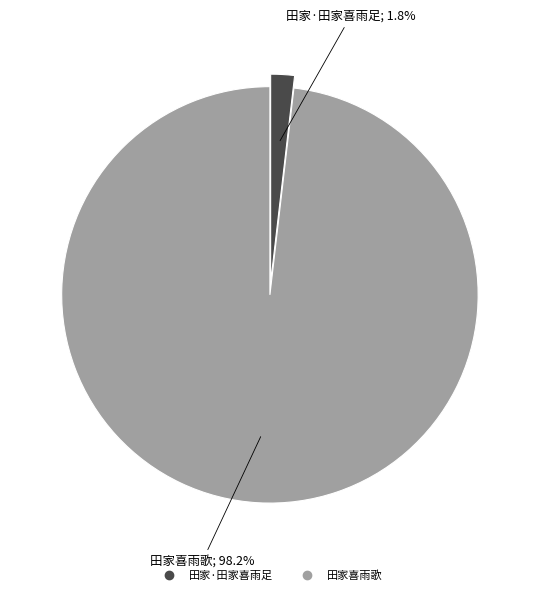

What is the majority slice?

田家喜雨歌